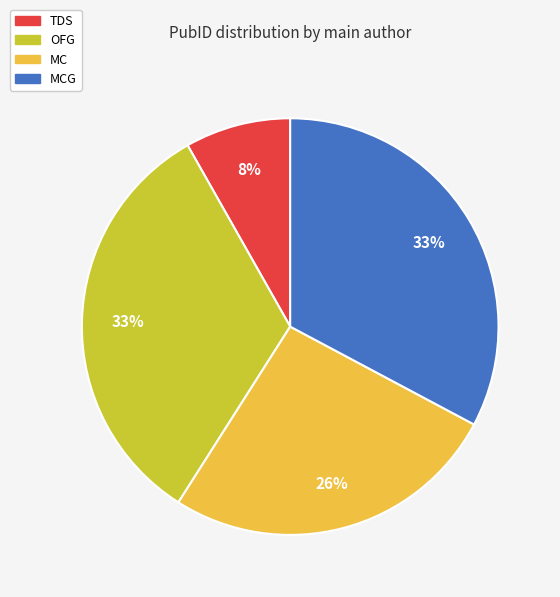

How many slices are in this pie chart?

4